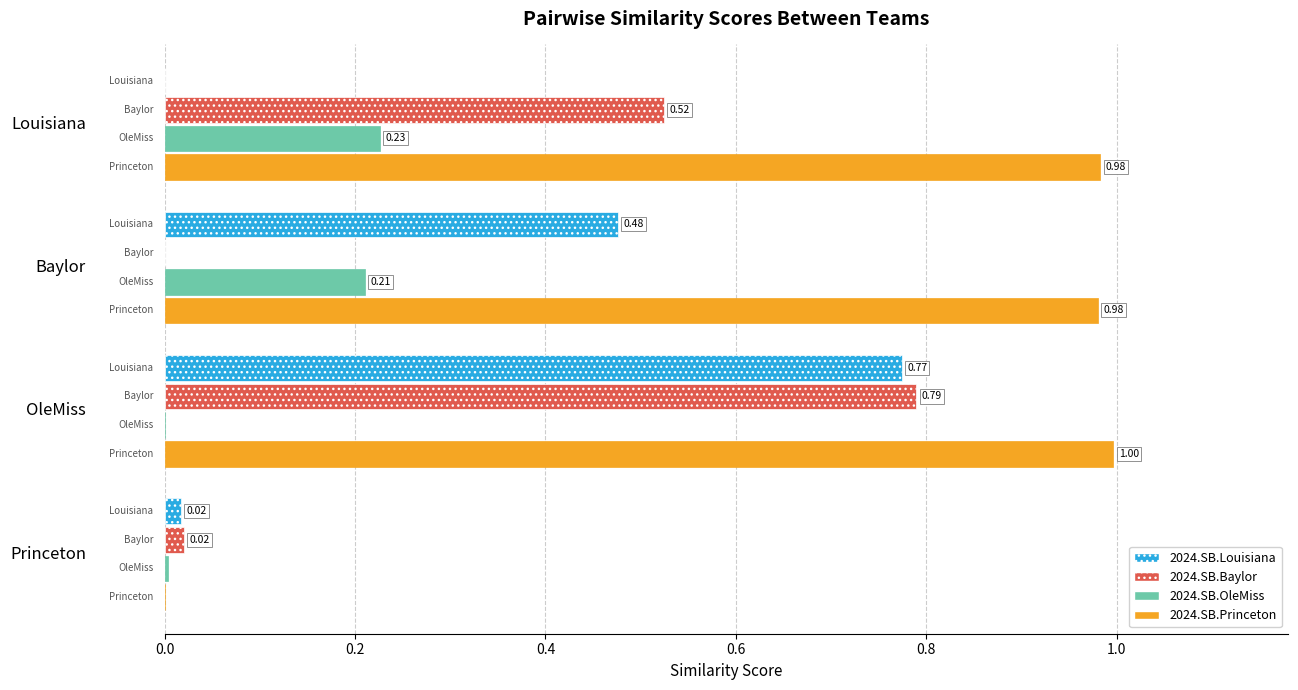

What is the sum of all 2024.SB.Baylor values?

1.3